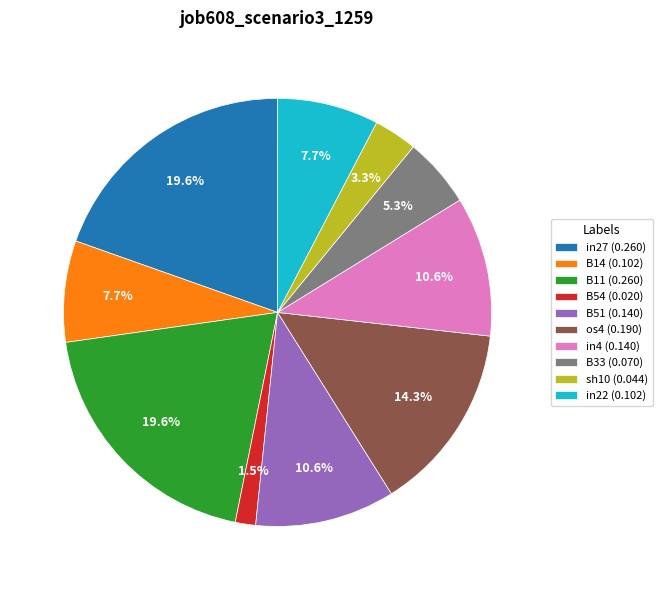

To the nearest percent, what percentage of the pie is B14?

8%